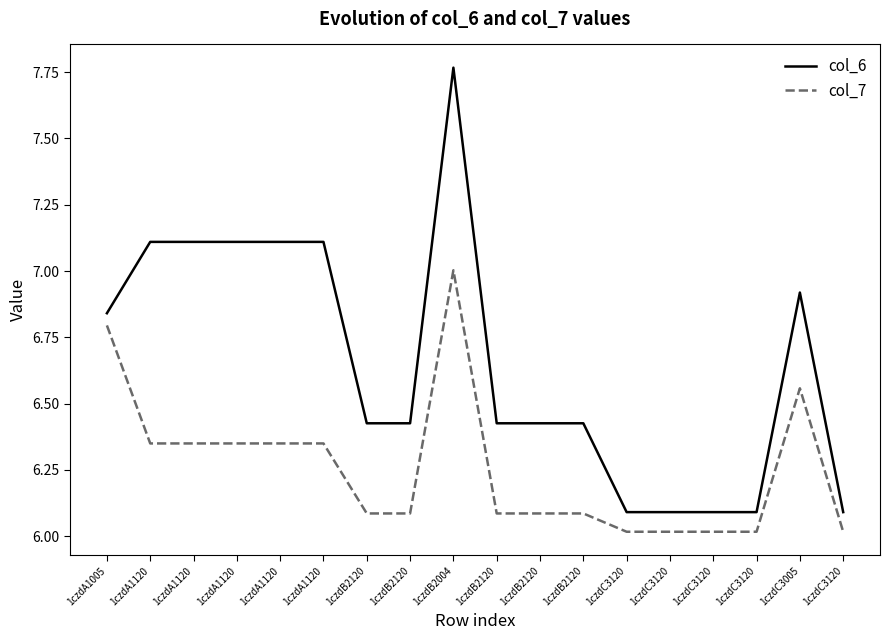

At which label does col_6 reach its minimum?

1czdC3120